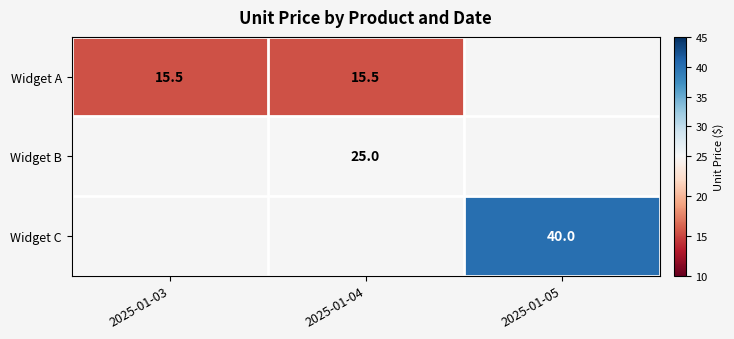

True or false: Widget A has a value of 5.7 at 2025-01-03.

False